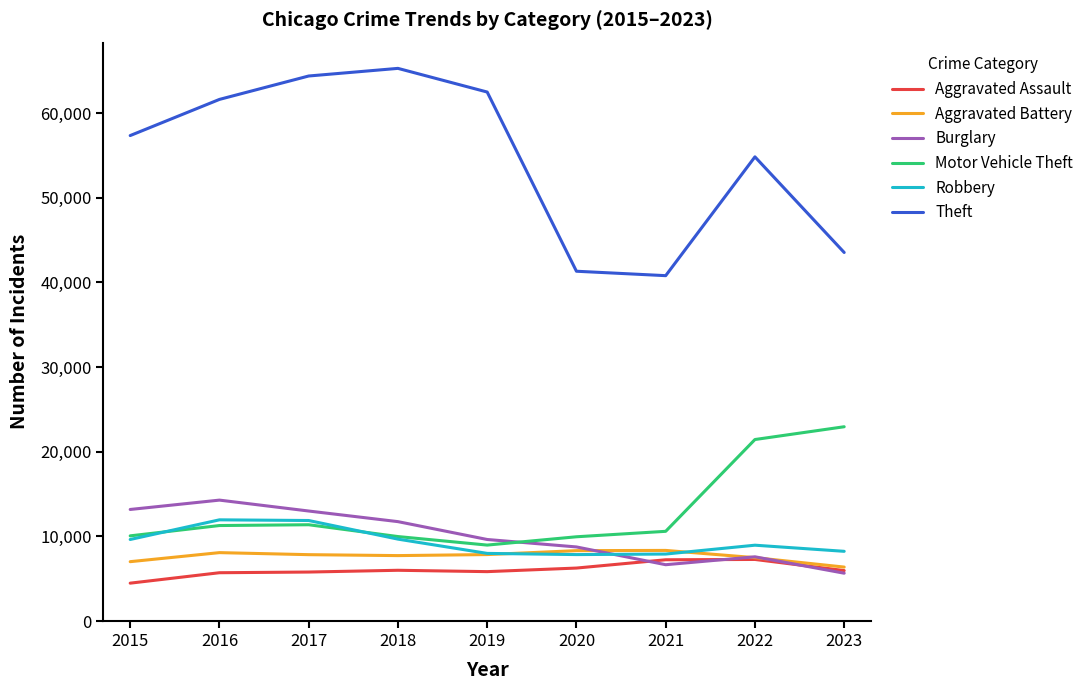

Which category has the lowest value across all series?

2015